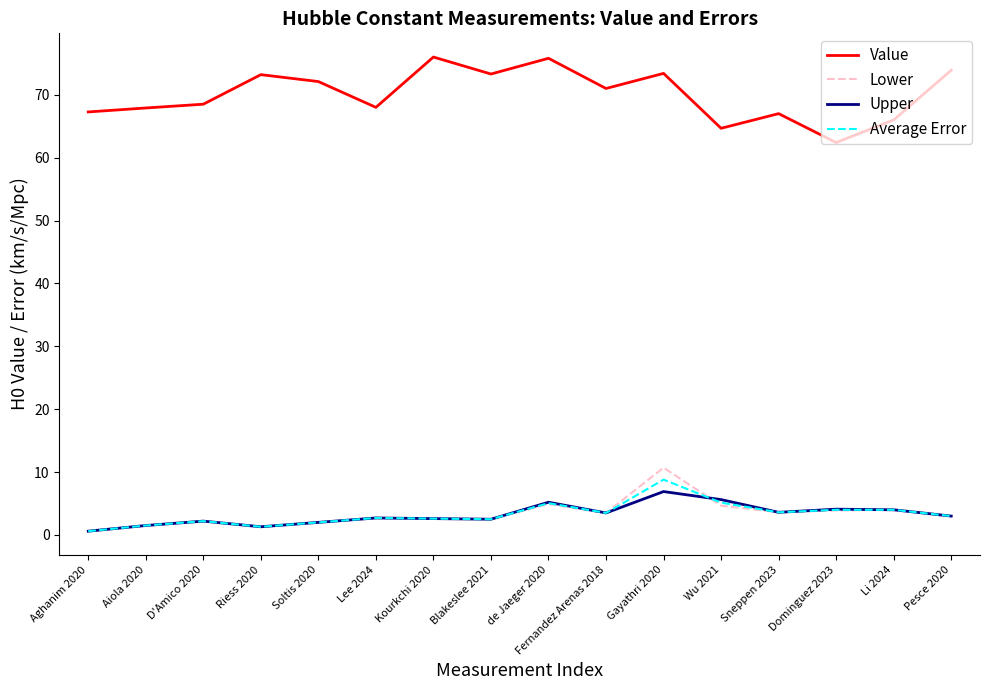

Is the value of Value at Wu 2021 greater than the value of Upper at Gayathri 2020?

Yes